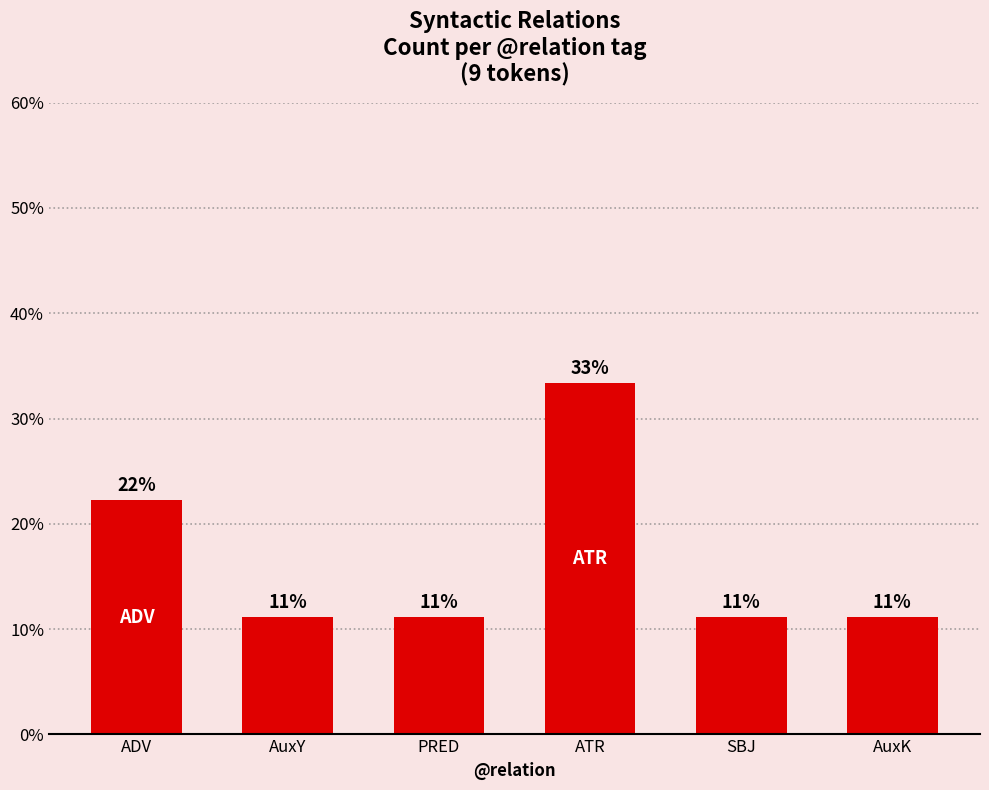

What is the difference between the maximum and minimum values?

22.2